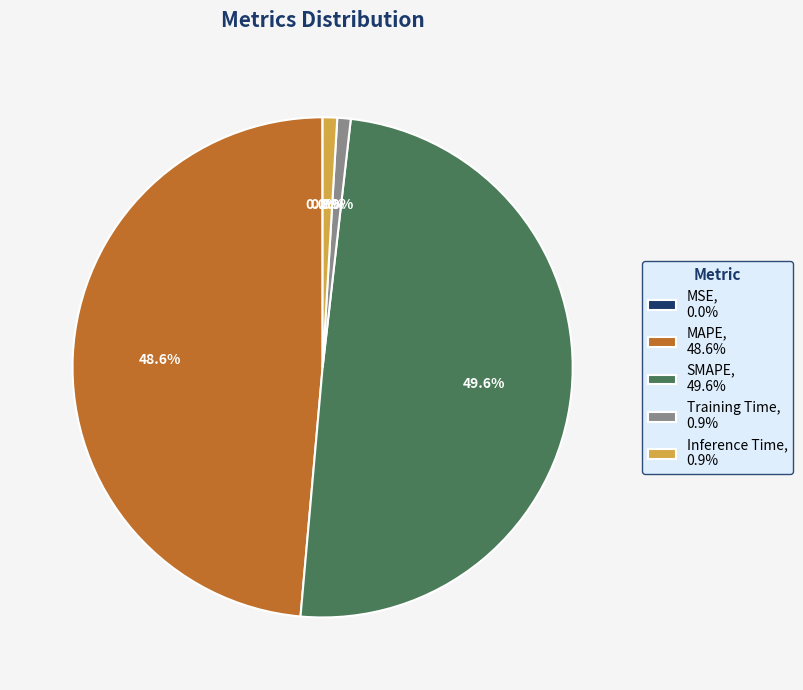

True or false: Training Time accounts for 1% of the total.

True